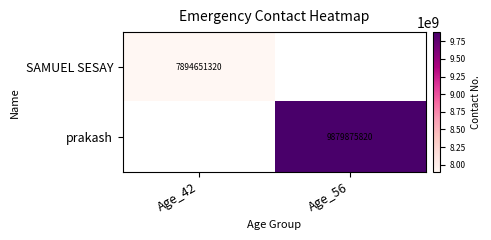

The prakash series shows 9879875820 at Age_56. True or false?

True